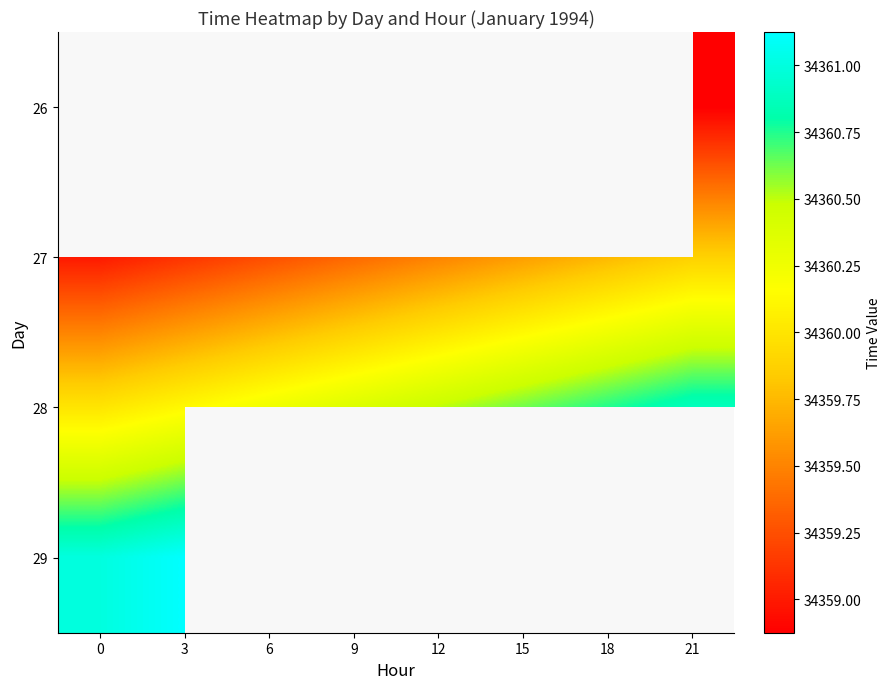

What is the difference between the maximum and minimum values in the 27 series?

0.9